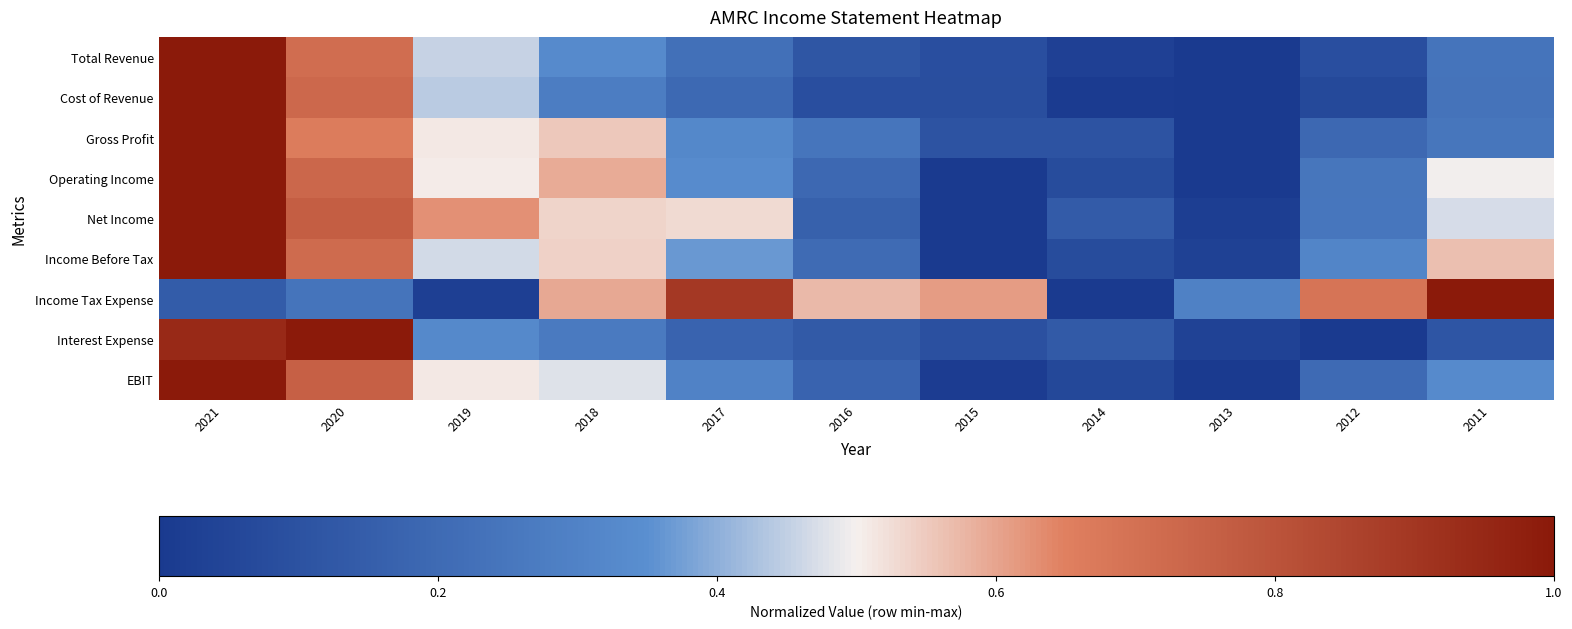

At how many categories does at least one series exceed 0?

11